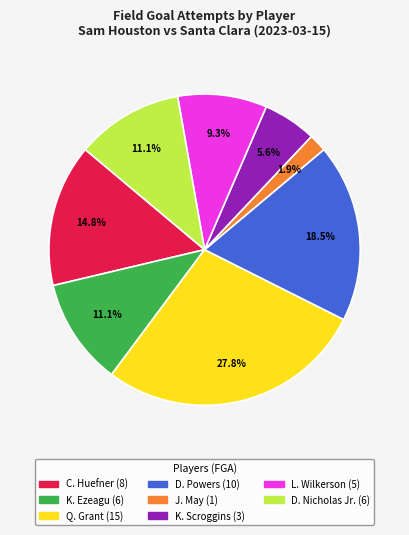

Is there any slice that represents more than half of the pie?

No